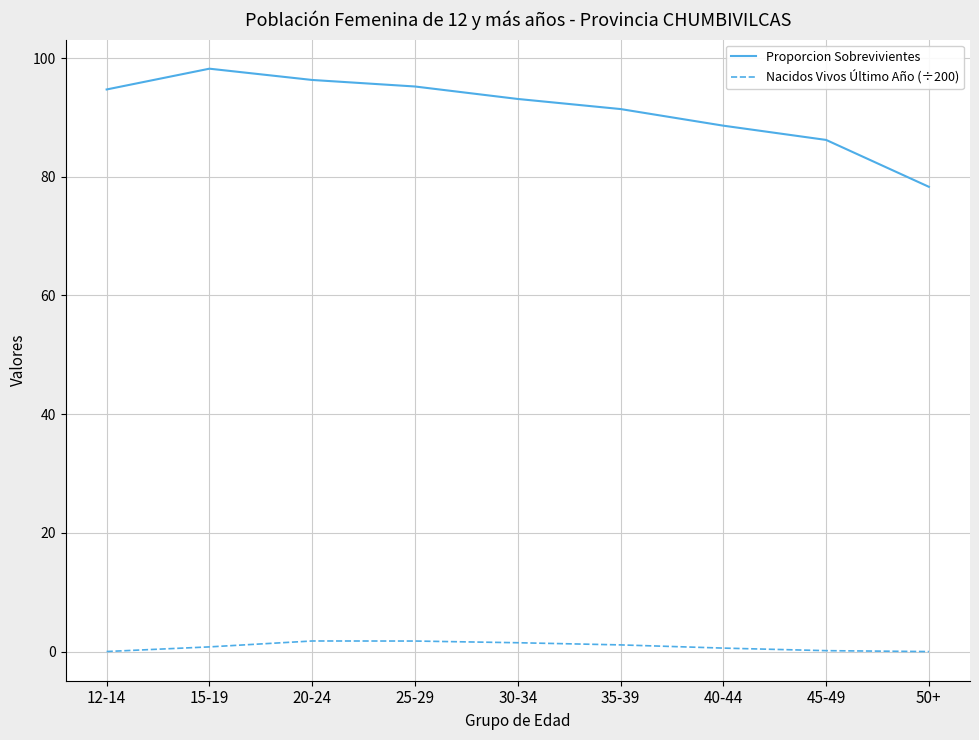

Which series has the widest spread of values?

Proporcion Sobrevivientes